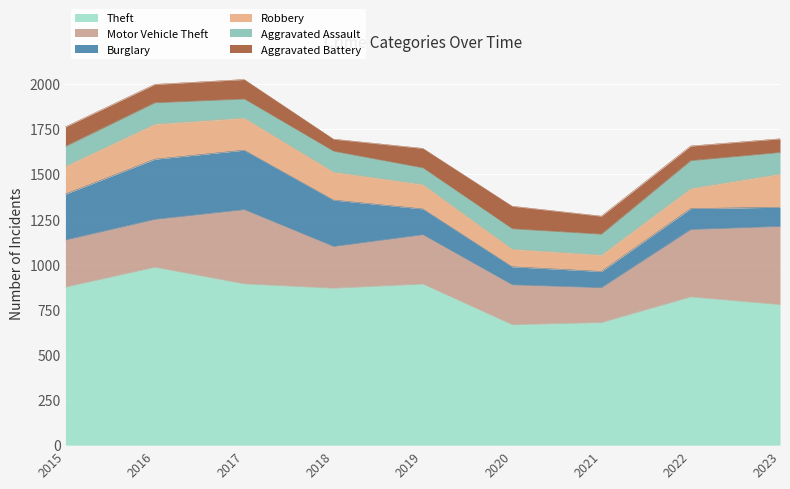

Reading left to right, what are all the values shown in this chart?

Theft: 2015=874	2016=984	2017=892	2018=868	2019=891	2020=666	2021=678	2022=820	2023=777
Motor Vehicle Theft: 2015=261	2016=265	2017=411	2018=231	2019=273	2020=221	2021=193	2022=373	2023=433
Burglary: 2015=254	2016=333	2017=329	2018=257	2019=143	2020=100	2021=90	2022=116	2023=106
Robbery: 2015=154	2016=194	2017=178	2018=155	2019=135	2020=97	2021=91	2022=111	2023=184
Aggravated Assault: 2015=110	2016=118	2017=105	2018=115	2019=92	2020=113	2021=115	2022=154	2023=119
Aggravated Battery: 2015=108	2016=102	2017=108	2018=67	2019=108	2020=125	2021=100	2022=81	2023=76